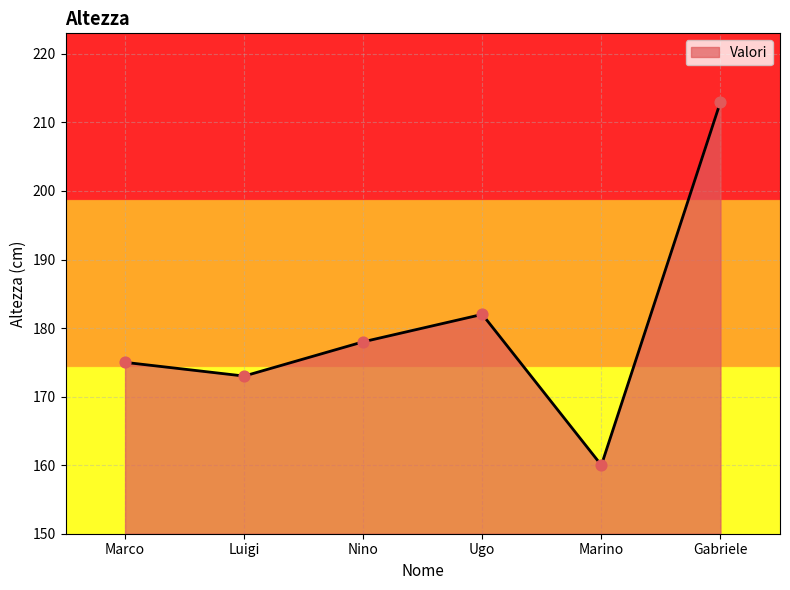

Approximately how many times larger is the value at Gabriele compared to Nino?

1.2